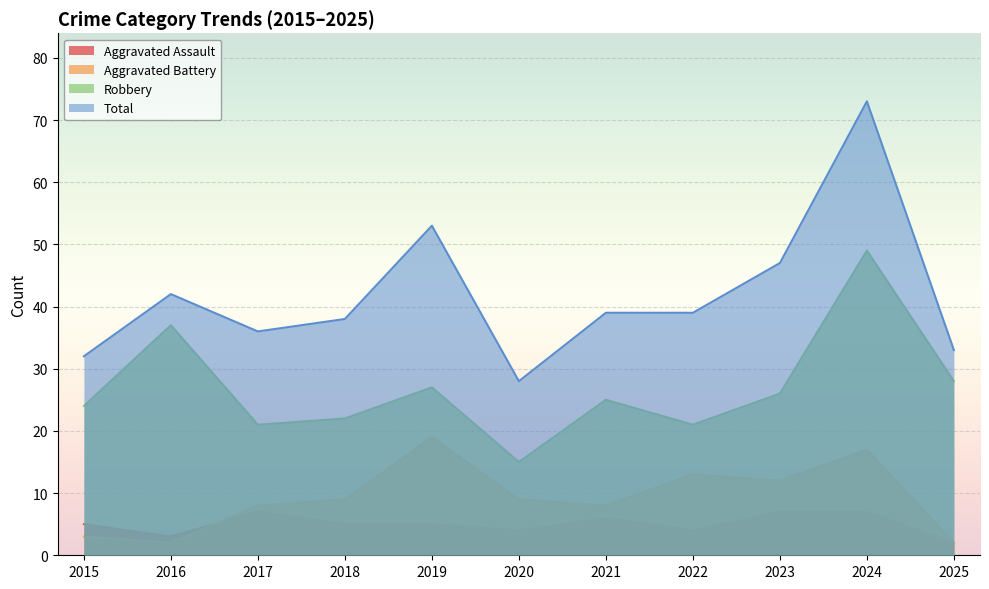

Between 2021 and 2025, which series saw the biggest shift?

Aggravated Battery